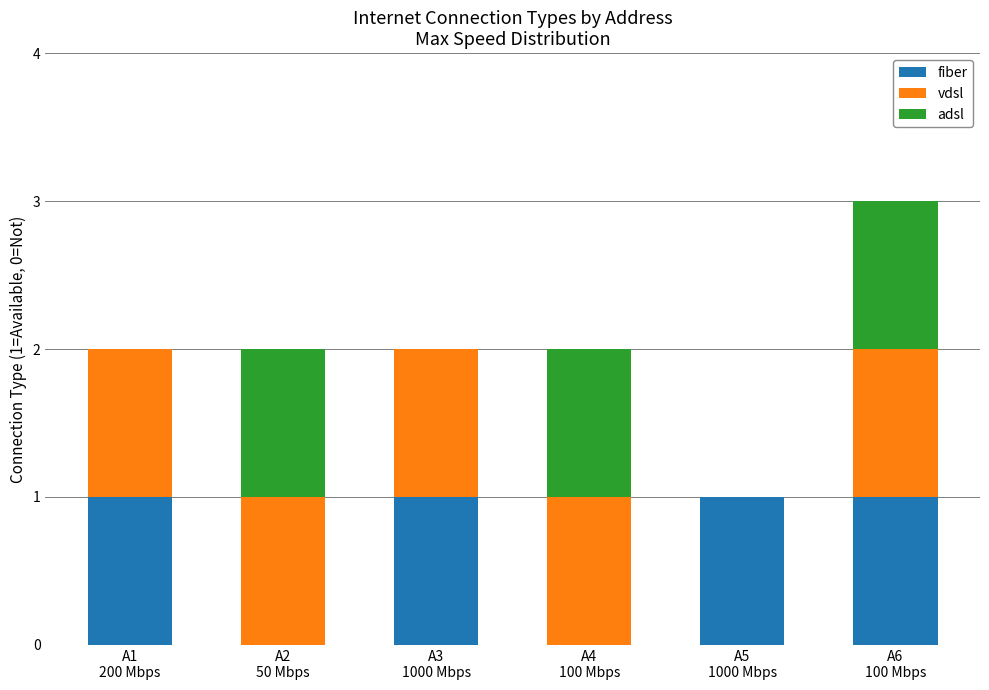

Count the number of data series in this chart.

3